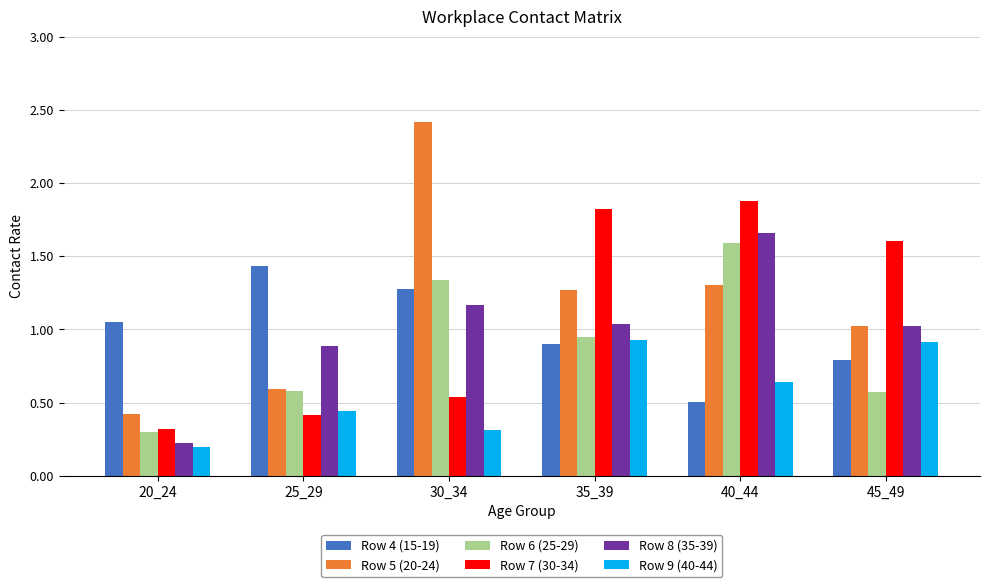

What is the sum of all Row 6 (25-29) values?

5.3